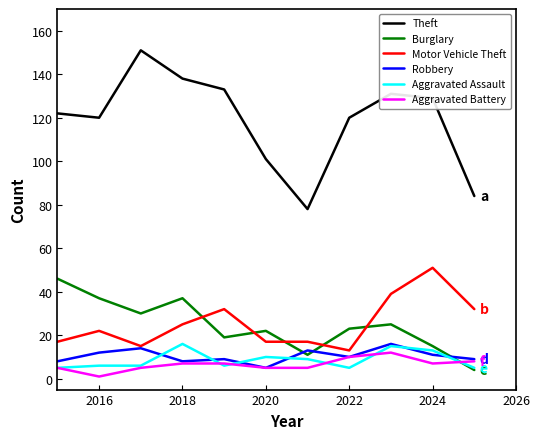

Which series has the widest spread of values?

Theft